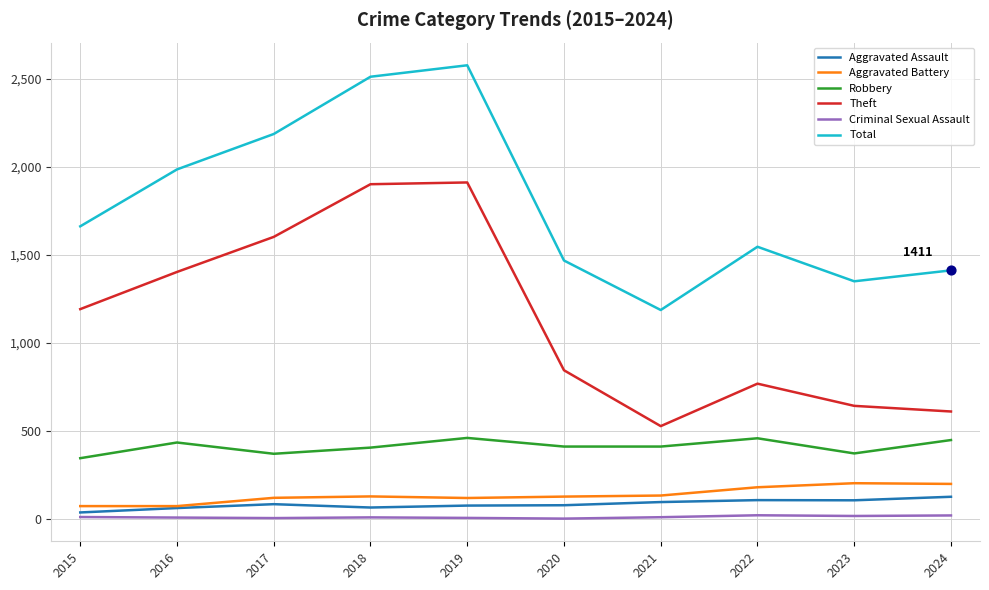

At how many categories does at least one series exceed 1006?

10